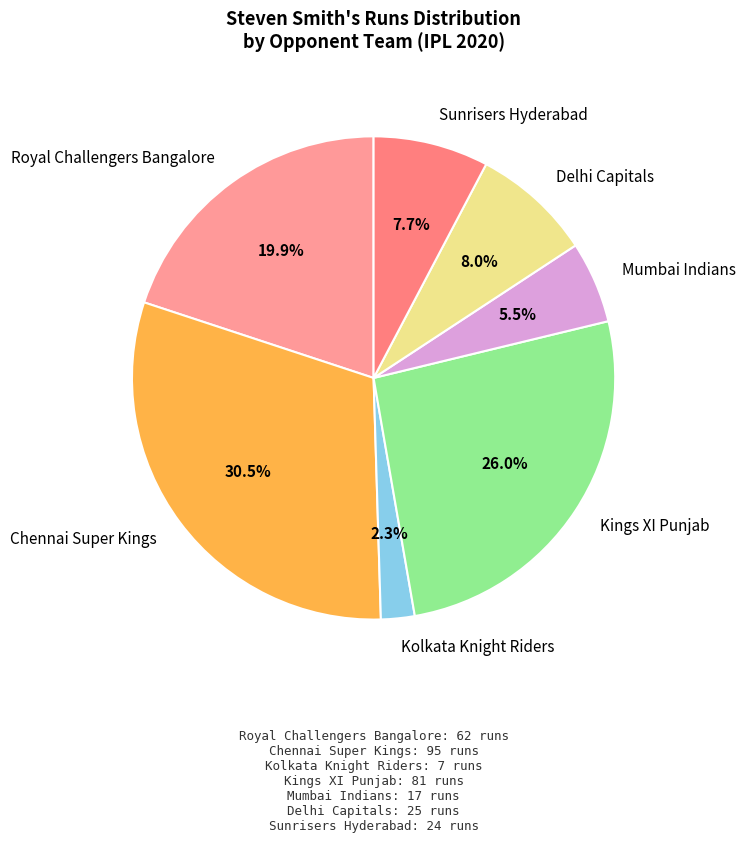

What is the smallest slice in the pie chart?

Kolkata Knight Riders